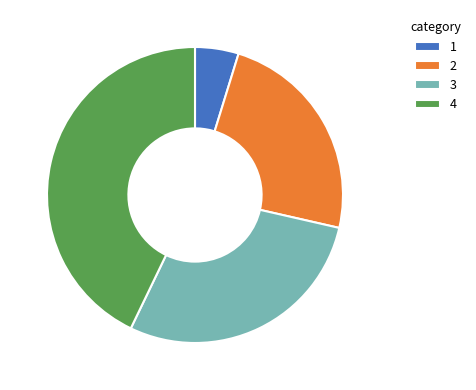

Is it true that 4 is 52% of the pie?

False